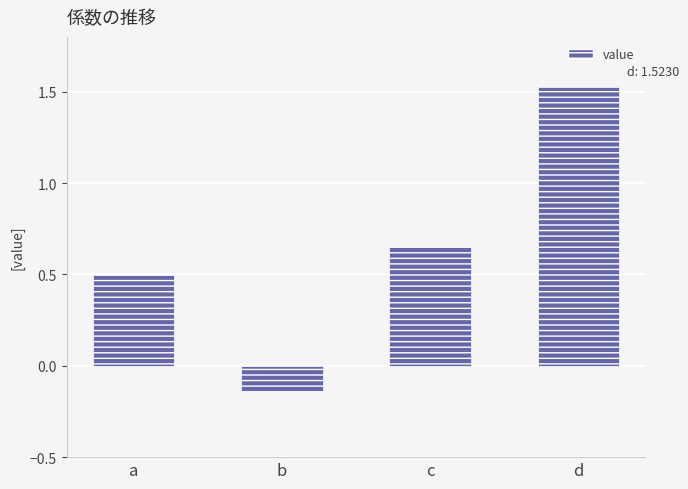

Where does the data first go above 0?

a